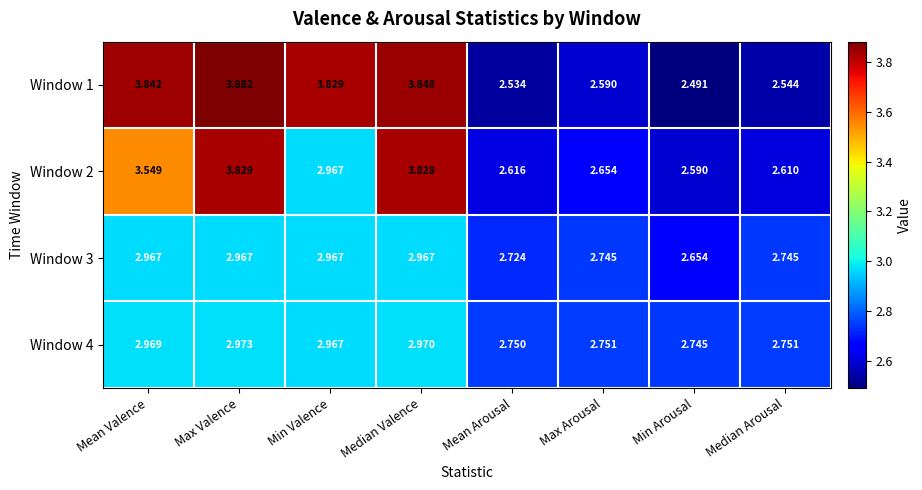

What is the difference between the highest and lowest values at Max Valence?

0.9